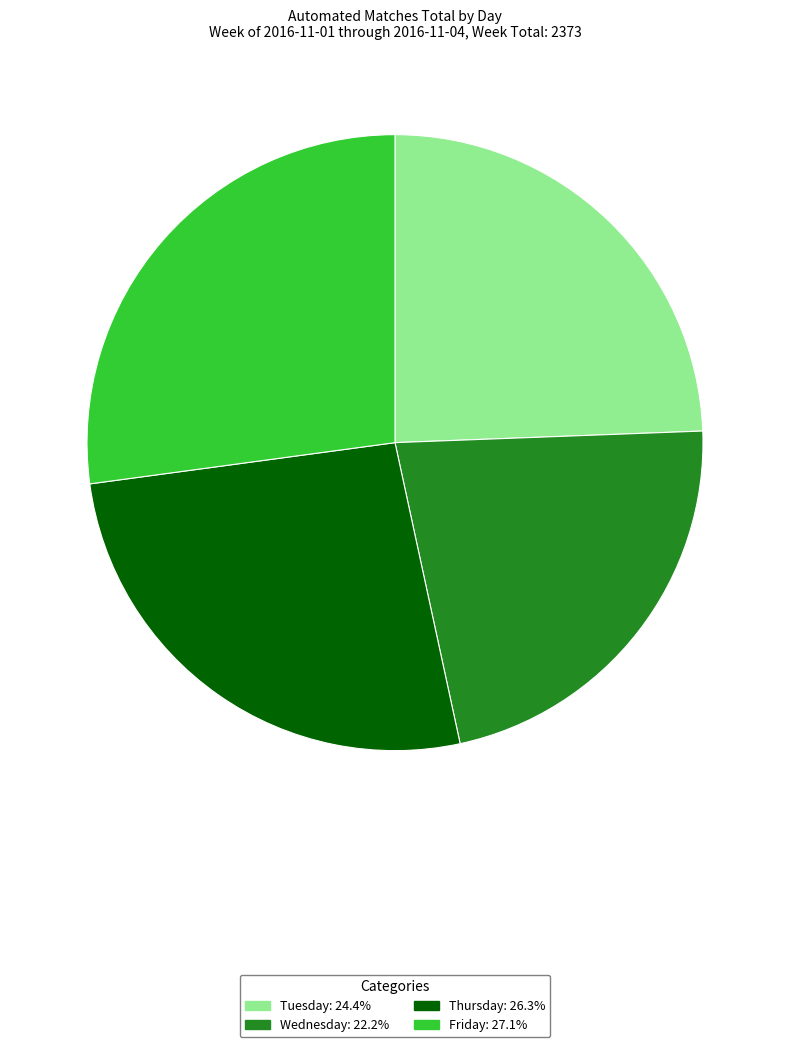

Which slice is the largest?

Friday